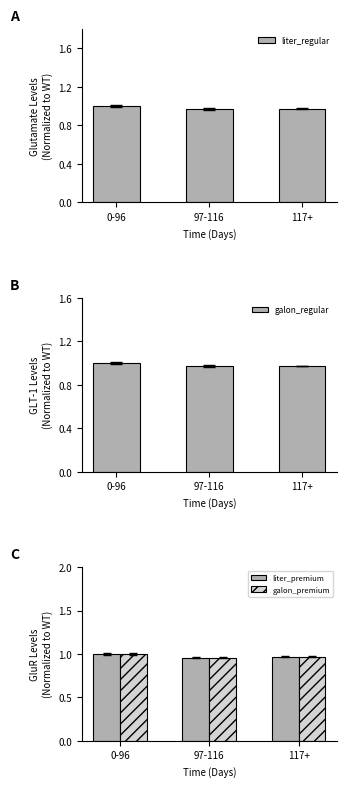

Rank the series at 97-116 from lowest to highest value.

liter_premium, galon_premium, galon_regular, liter_regular